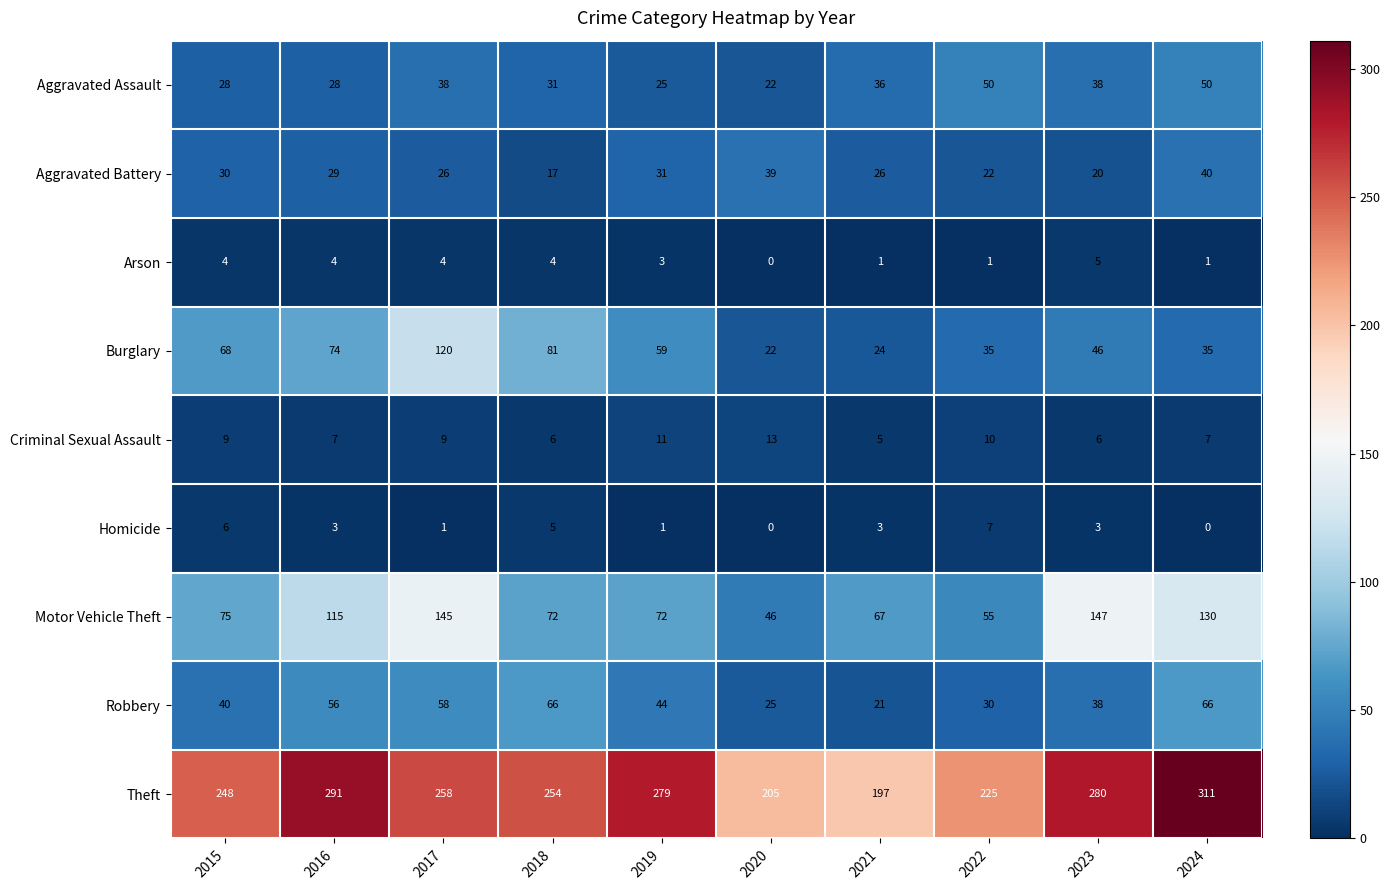

Is it true that Arson equals 5 at 2019?

False